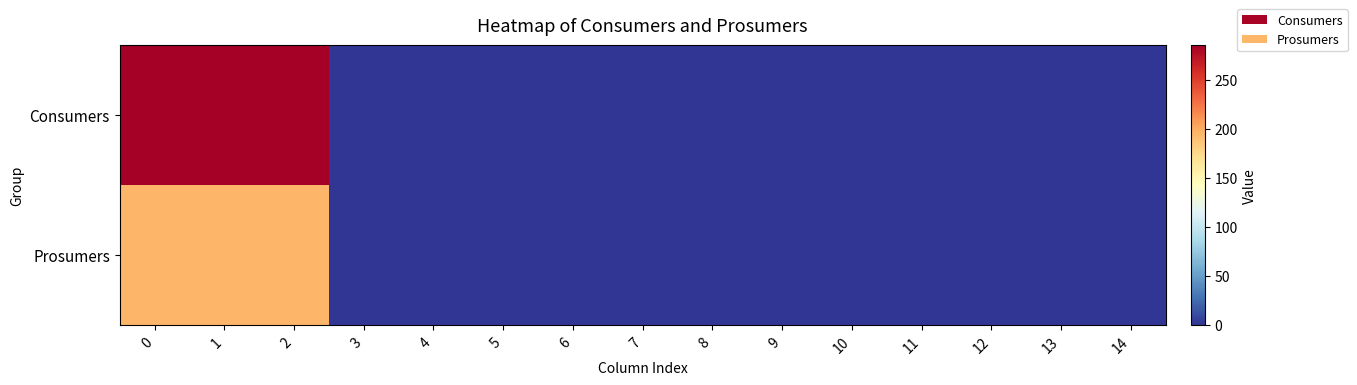

Reading left to right, what are all the values shown in this chart?

Consumers: 0=286	1=286	2=286	3=0	4=0	5=0	6=0	7=0	8=0	9=0	10=0	11=0	12=0	13=0	14=0
Prosumers: 0=195	1=195	2=195	3=0	4=0	5=0	6=0	7=0	8=0	9=0	10=0	11=0	12=0	13=0	14=0